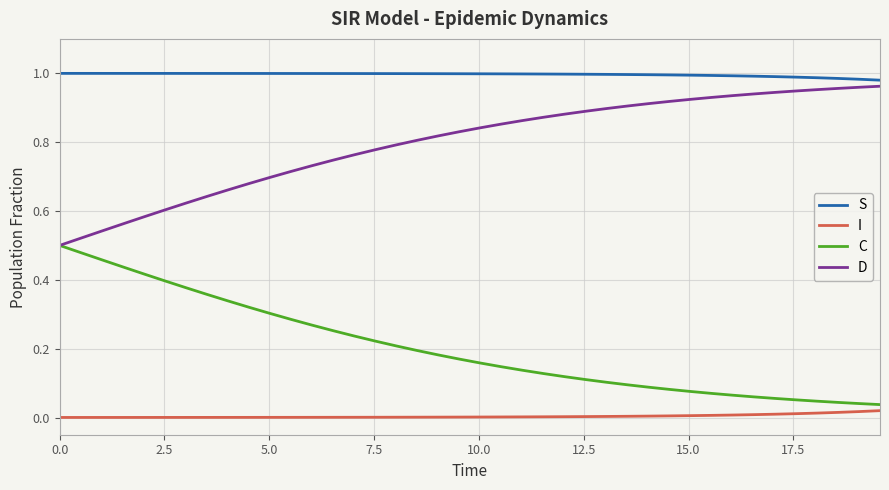

List the series in order of their overall mean, lowest first.

I, C, D, S